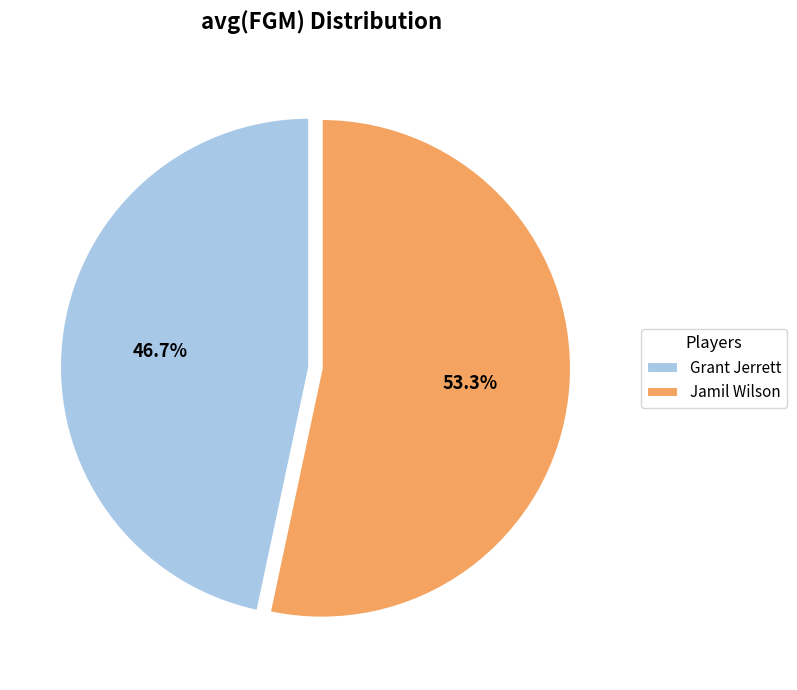

What portion of the pie excludes Grant Jerrett?

53.3%